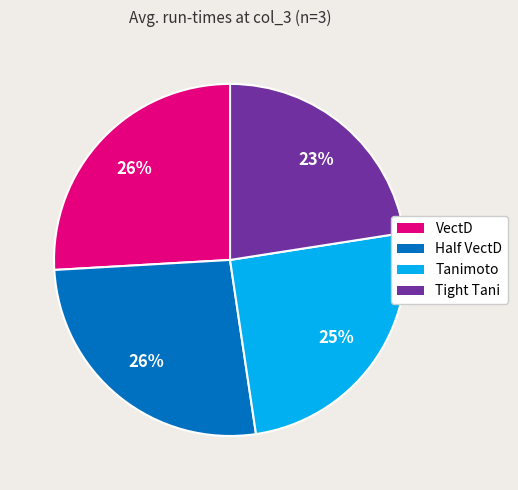

What is the smallest slice in the pie chart?

Tight Tani